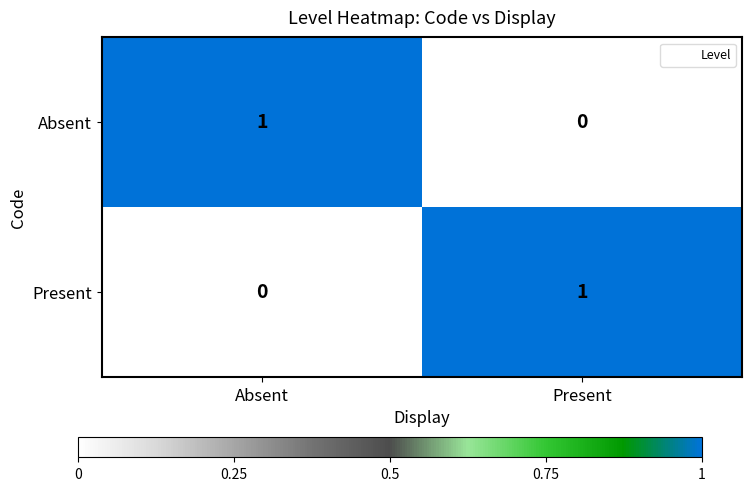

At which label is Present closest to 0?

Absent